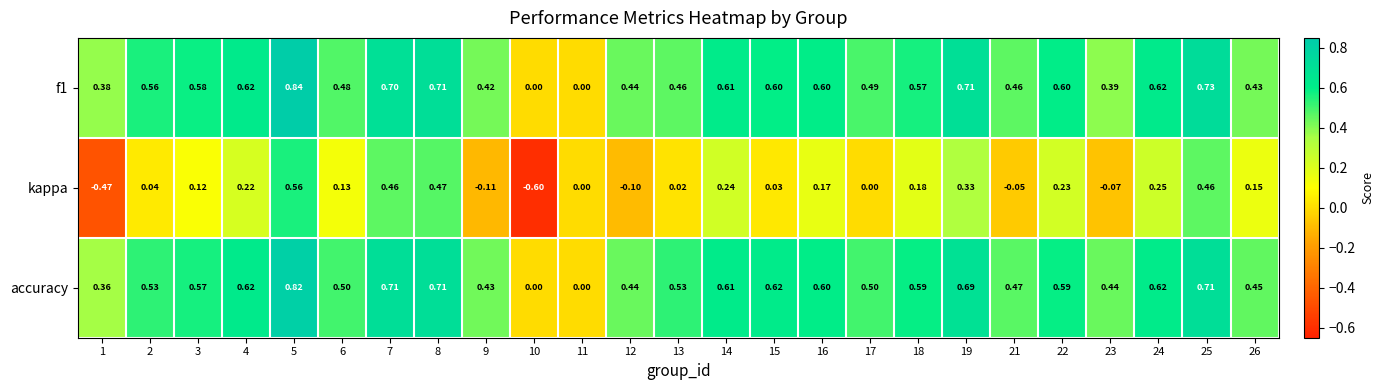

Which series has the largest range (max minus min)?

kappa